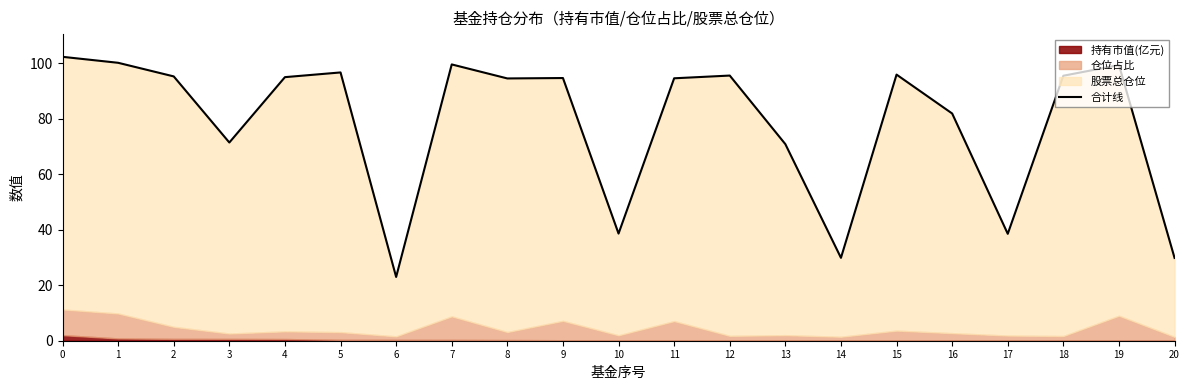

How many values are below 94?

8